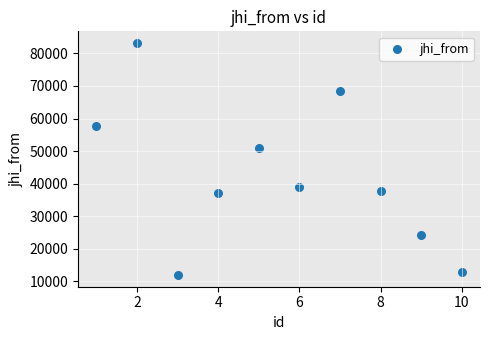

What is the average Y value?

42278